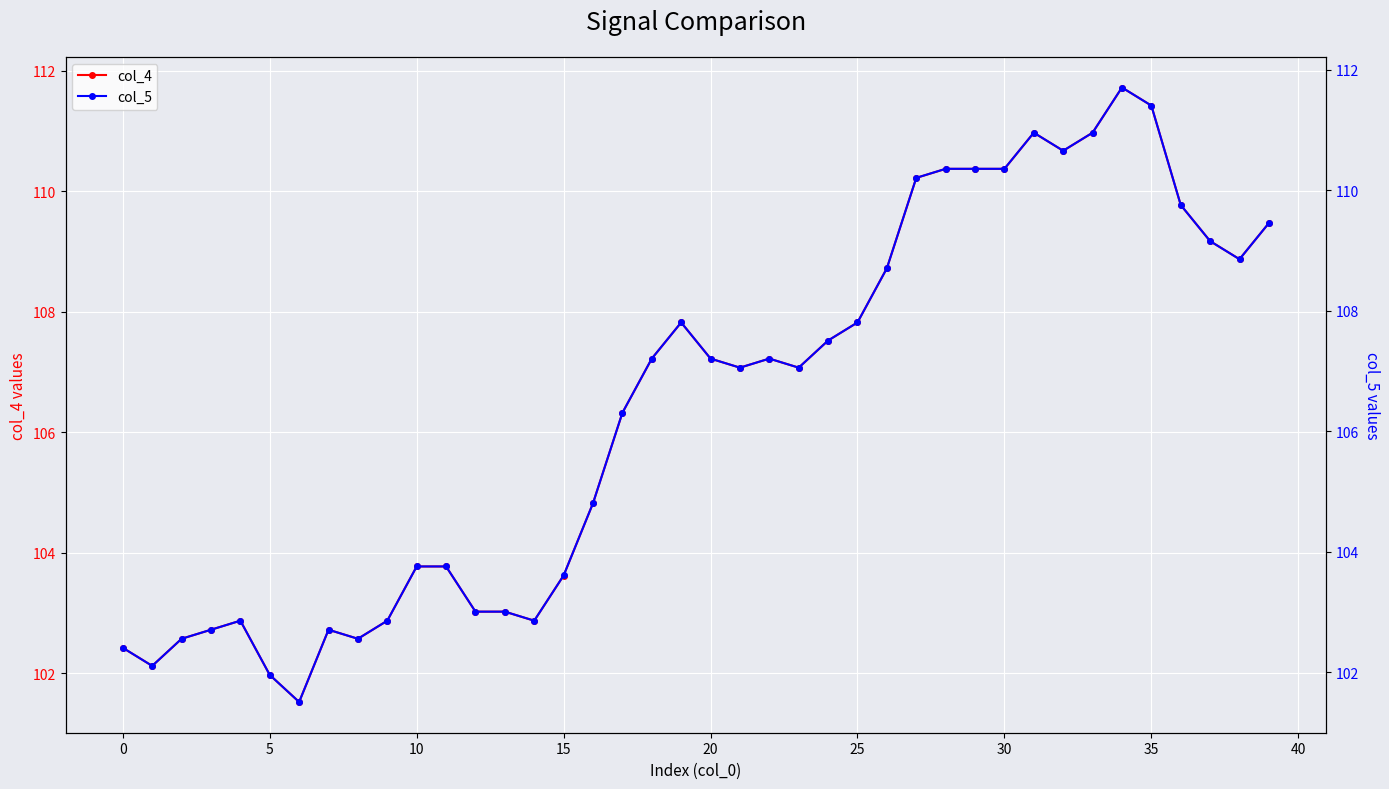

True or false: col_5 and col_4 cross at least once.

False